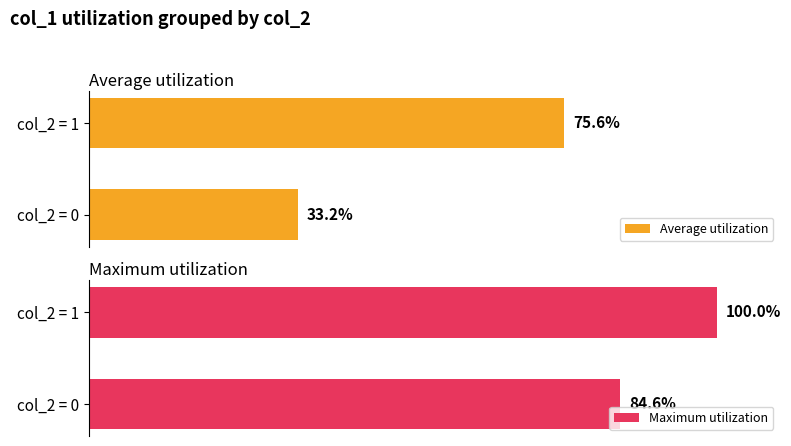

What is the difference between the maximum and minimum values in the Maximum utilization series?

15.4